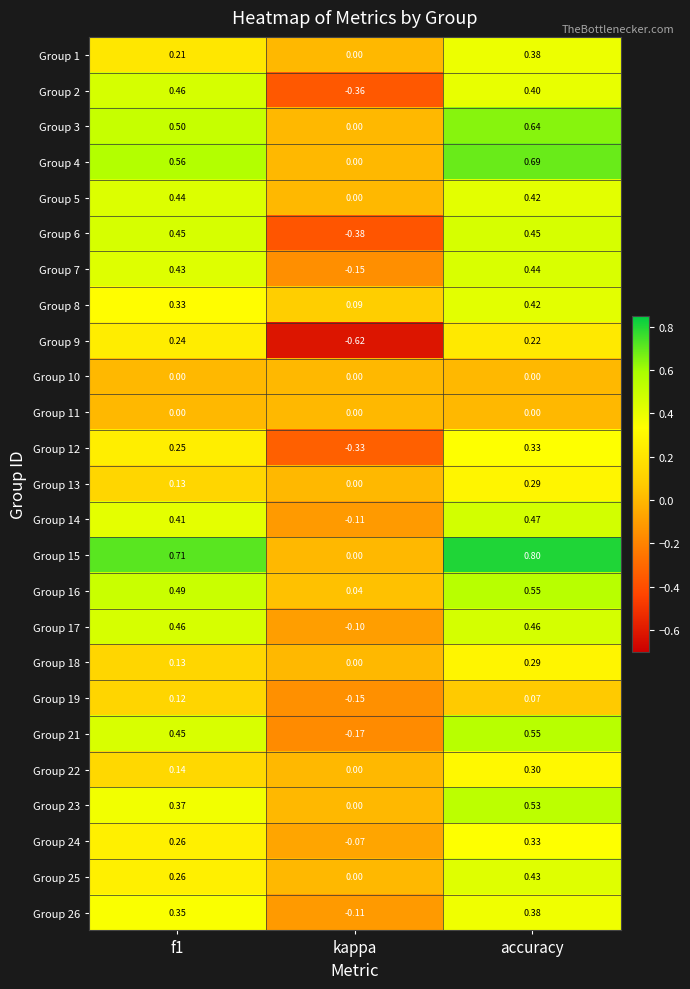

At which label is Group 15 closest to 0?

kappa